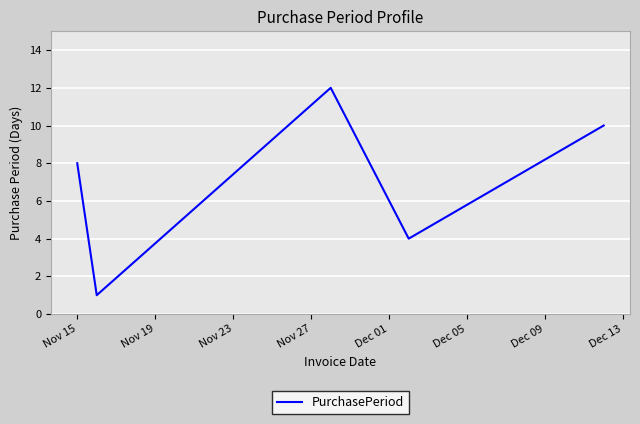

How many interior local valleys (lower than both neighbors) does the data have?

2